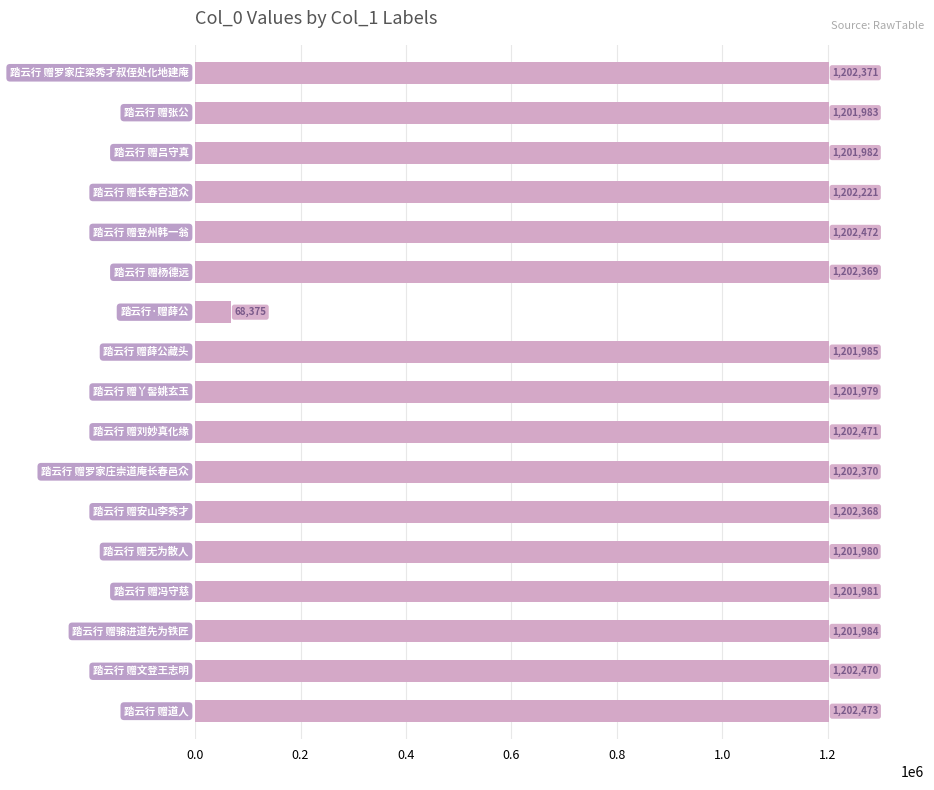

How many data points are less than 1202221?

8